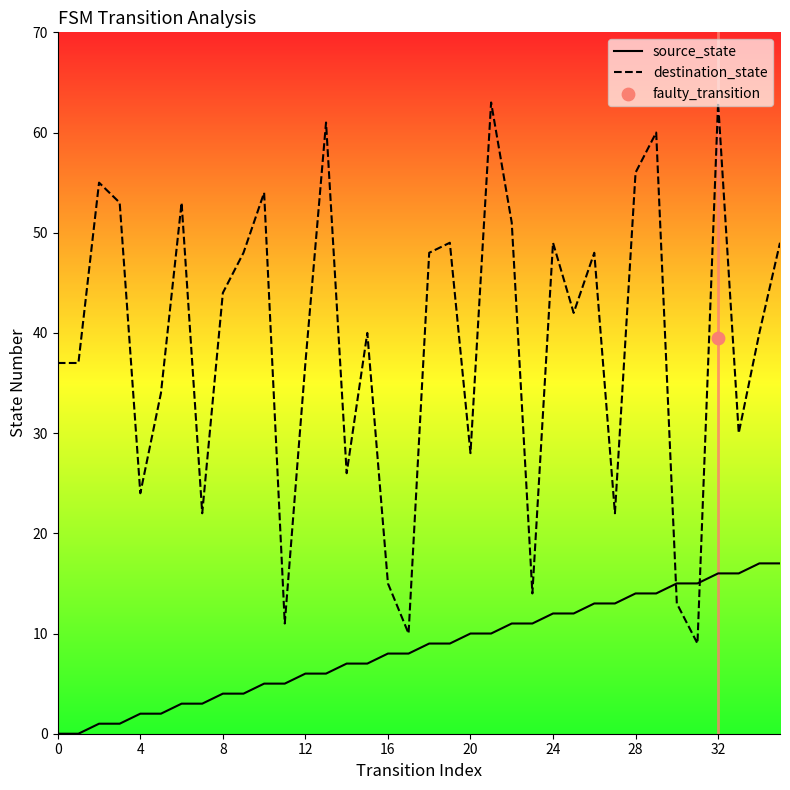

Which series ends up on top after the final intersection of source_state and destination_state?

destination_state